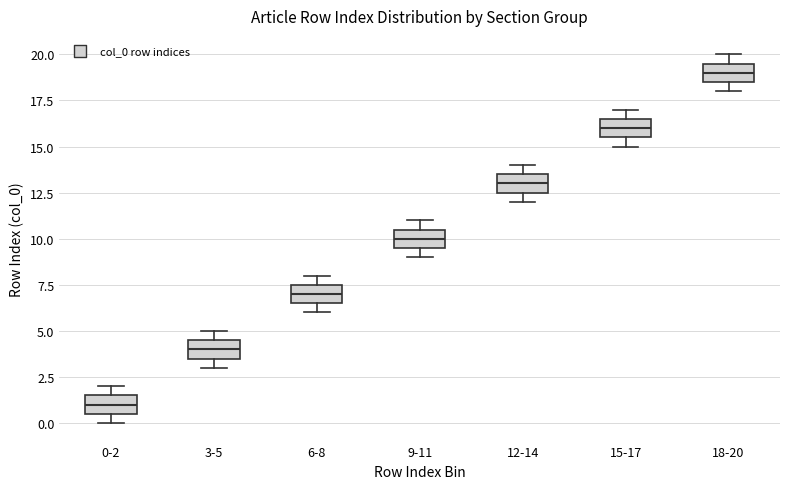

Which box has the highest median line?

18-20